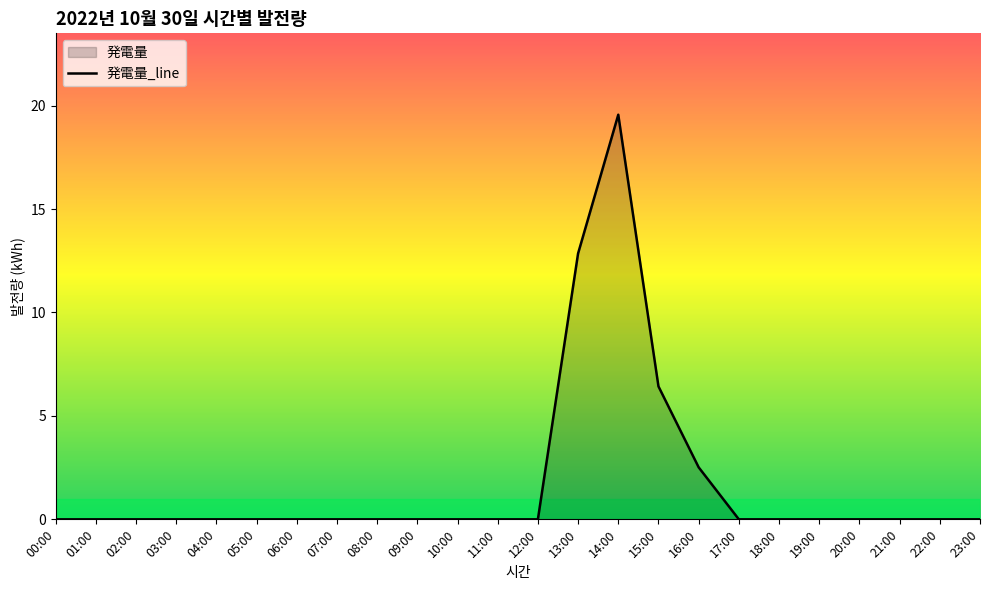

How many interior local peaks (higher than both neighbors) does the data have?

1